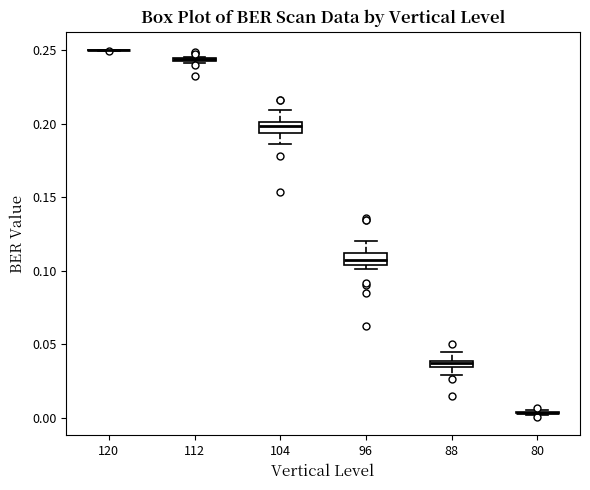

Where is the upper edge of the box at x = 104 on the y-axis? The values are not printed on the chart, so give them approximately, as read against the axis.

0.200